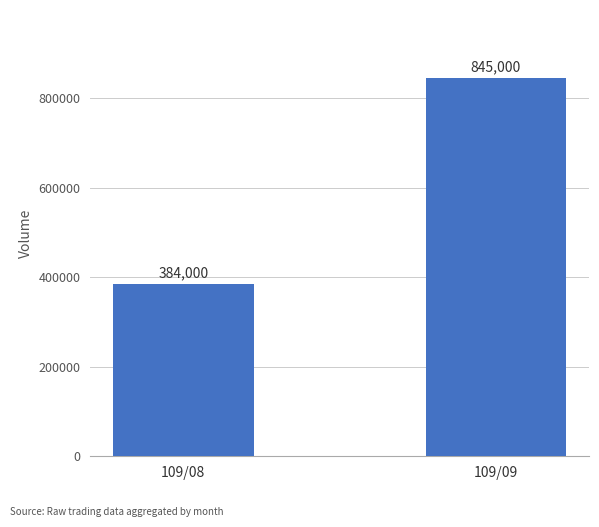

Rank the categories by value from lowest to highest.

109/08, 109/09